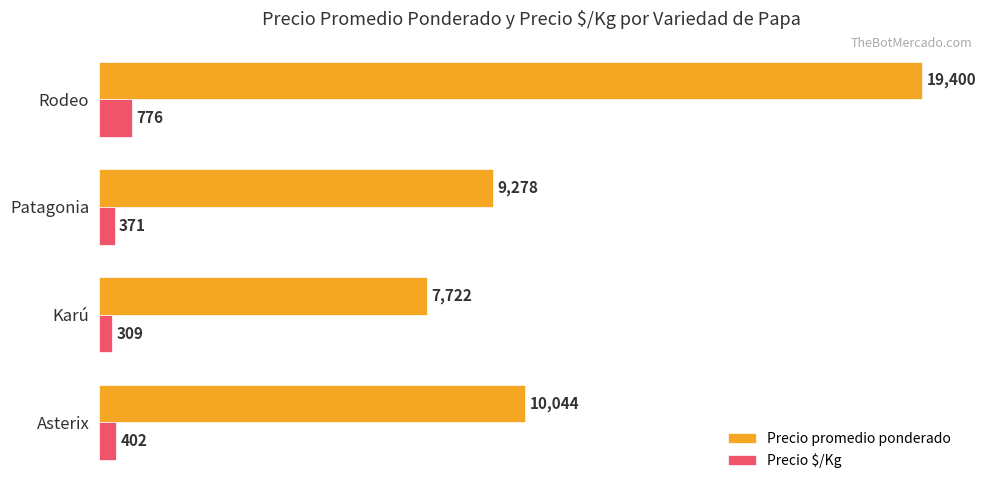

Which series has the largest total across all categories?

Precio promedio ponderado